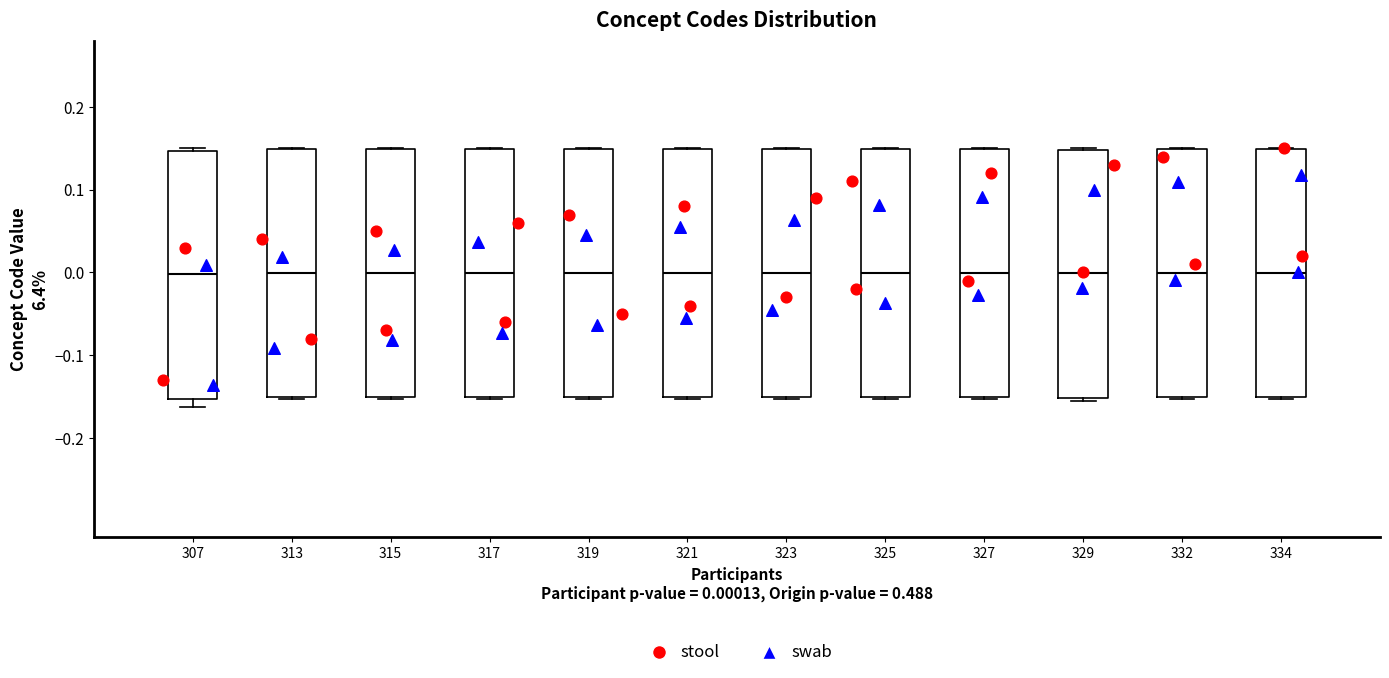

Where is the lower edge of the box at x = 327 on the y-axis? The values are not printed on the chart, so give them approximately, as read against the axis.

-0.15